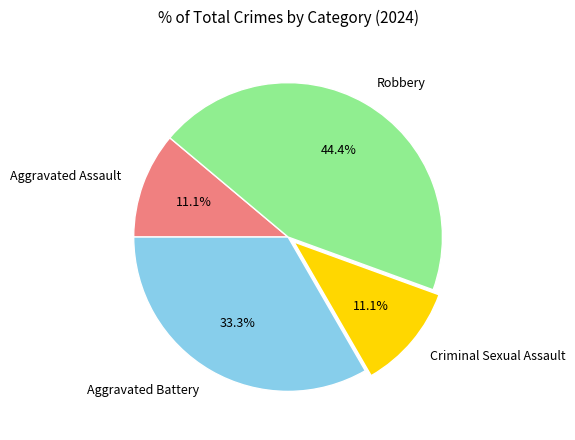

Approximately how many times larger is the value at Aggravated Battery compared to Aggravated Assault?

3.0